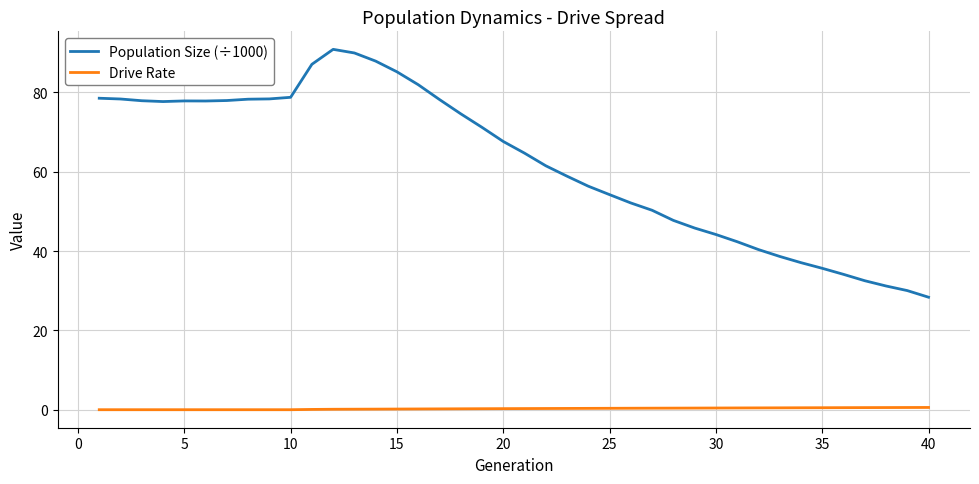

What is the greatest value displayed?

90.9